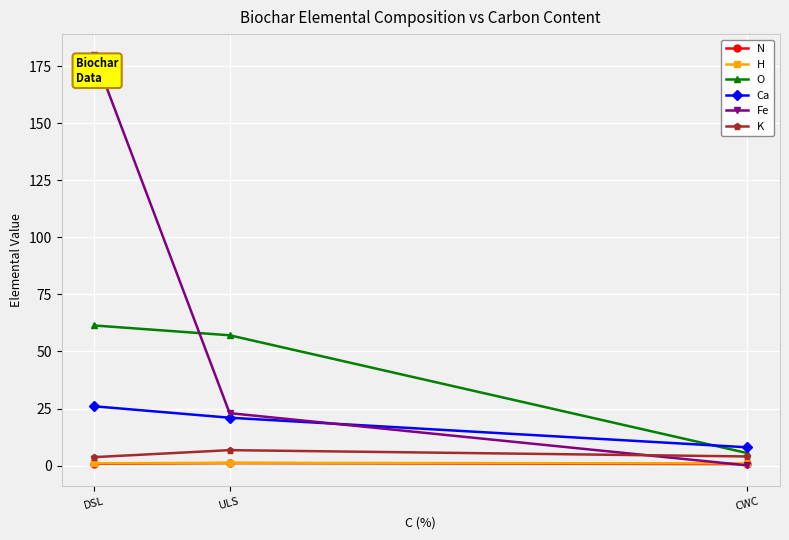

Rank the series by their maximum value, from highest to lowest.

Fe, O, Ca, K, H, N